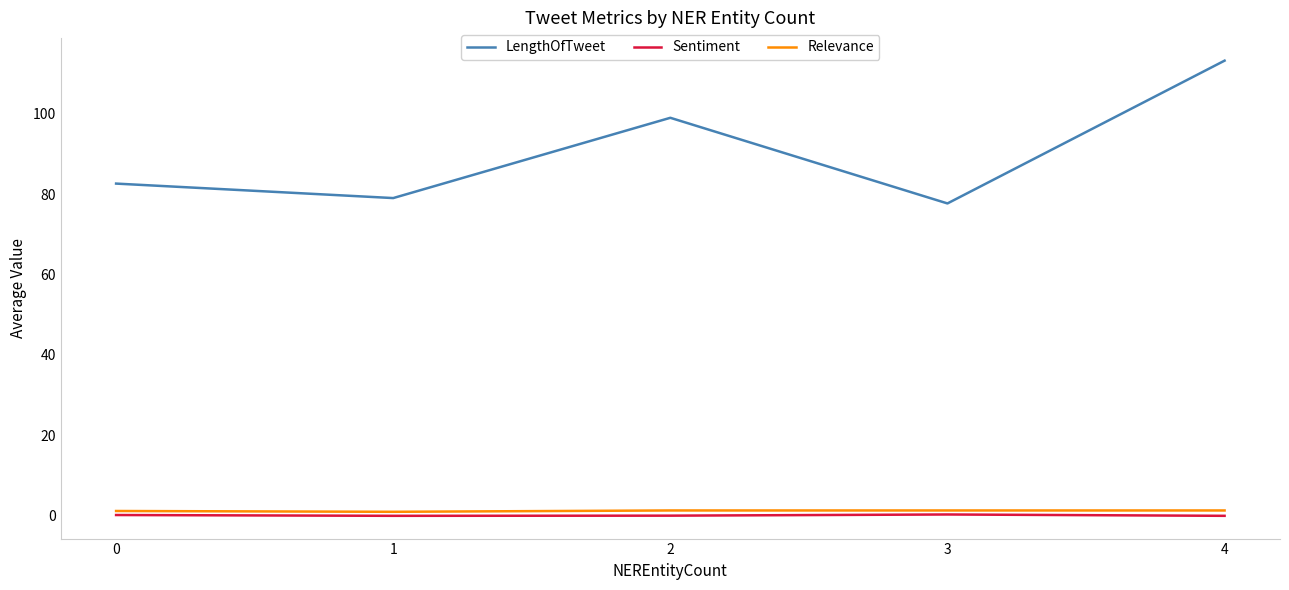

At which category does the chart reach its peak across all series?

4